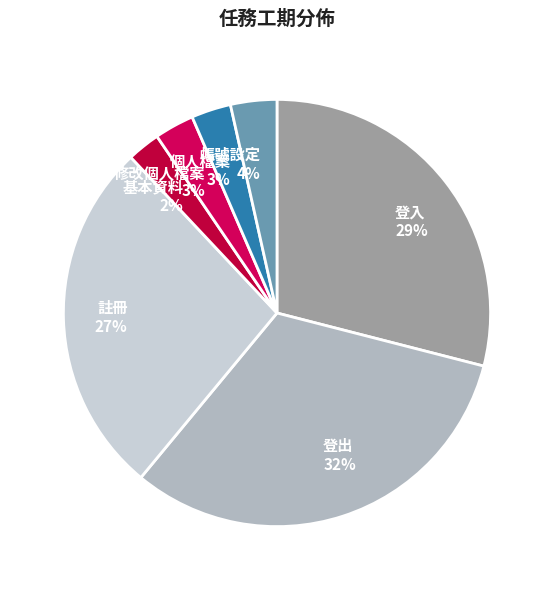

Combined, do 登出 and 個人檔案 account for over 50%?

No